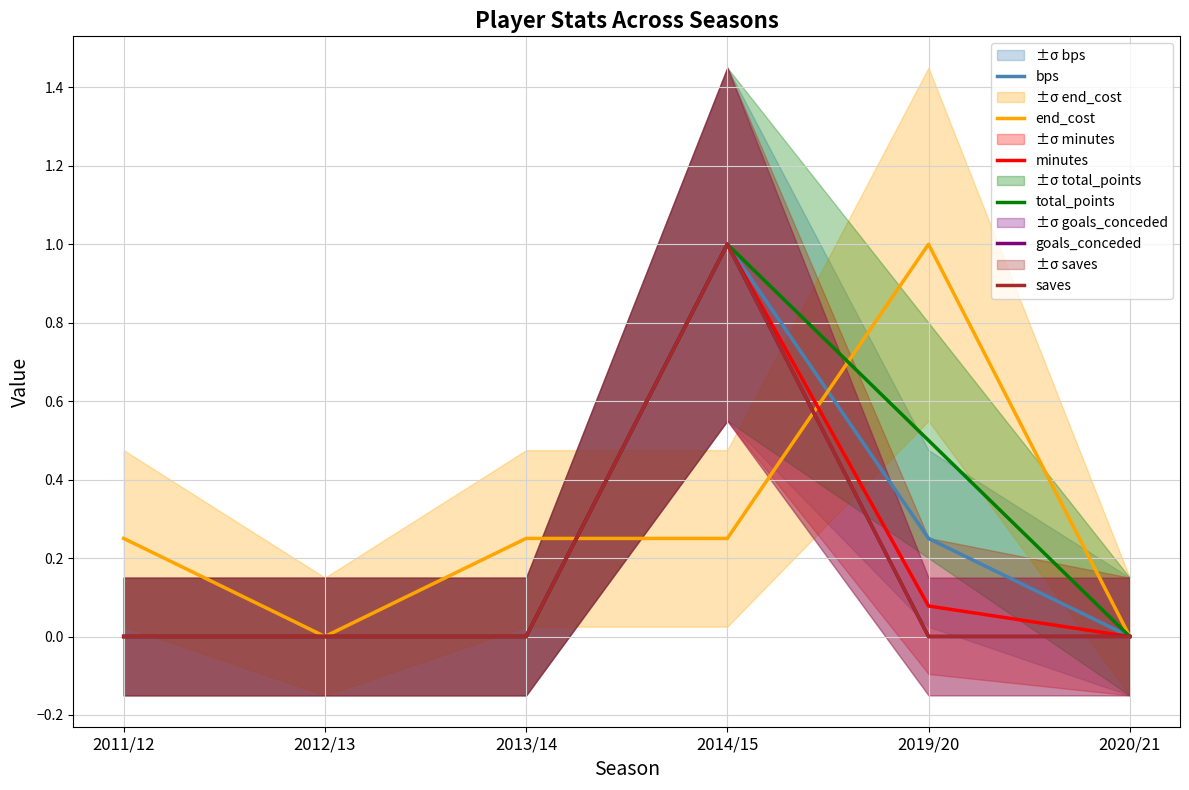

True or false: bps has more than 1 points higher than both neighbors.

False